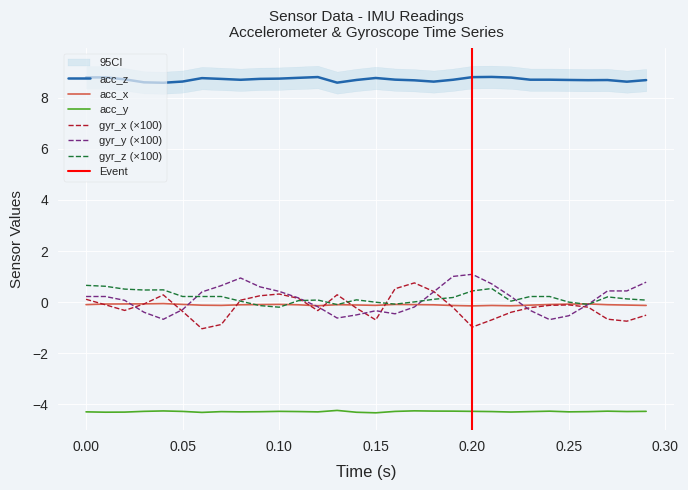

True or false: acc_z and gyr_x (×100) intersect in this chart.

False